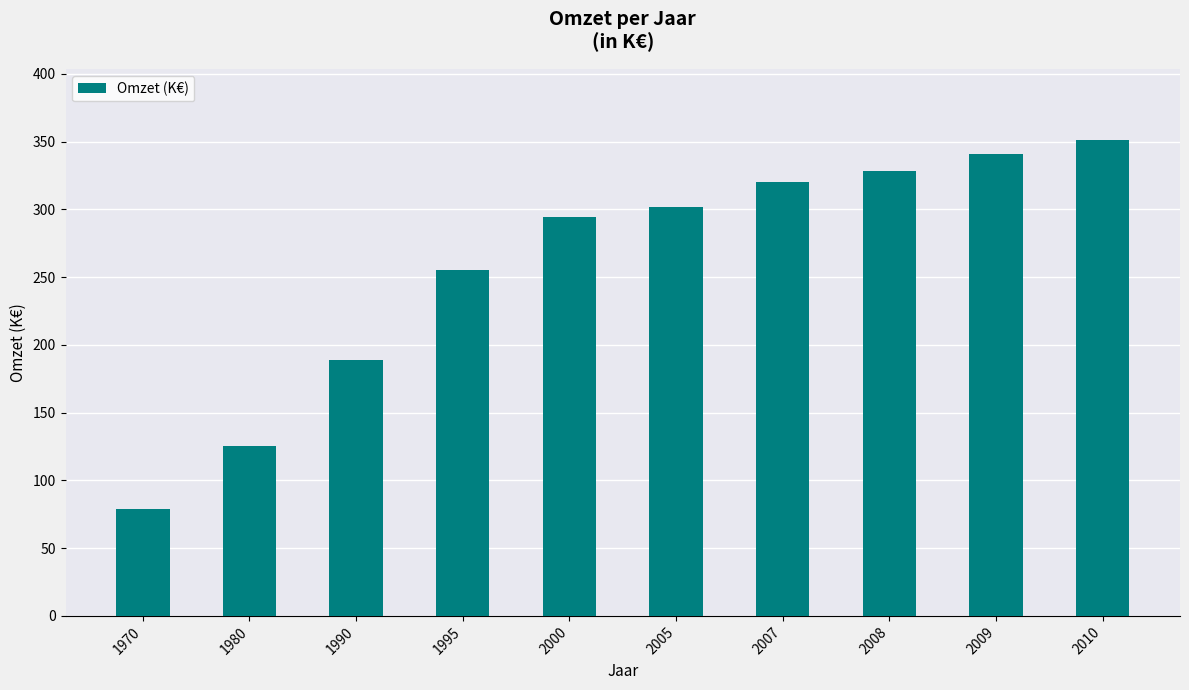

What is the minimum value shown in the chart?

79